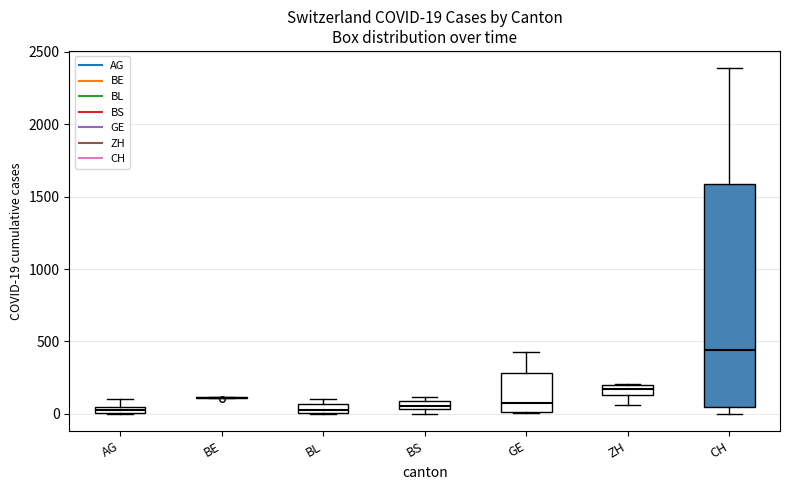

Comparing the boxes themselves (not the whiskers), which one is the tallest?

CH